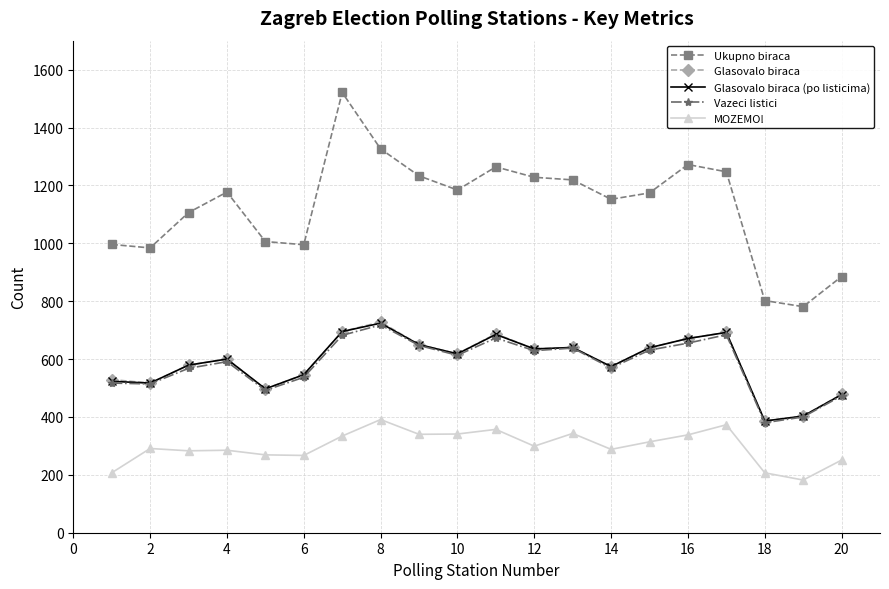

What is the minimum value shown in the chart?

182